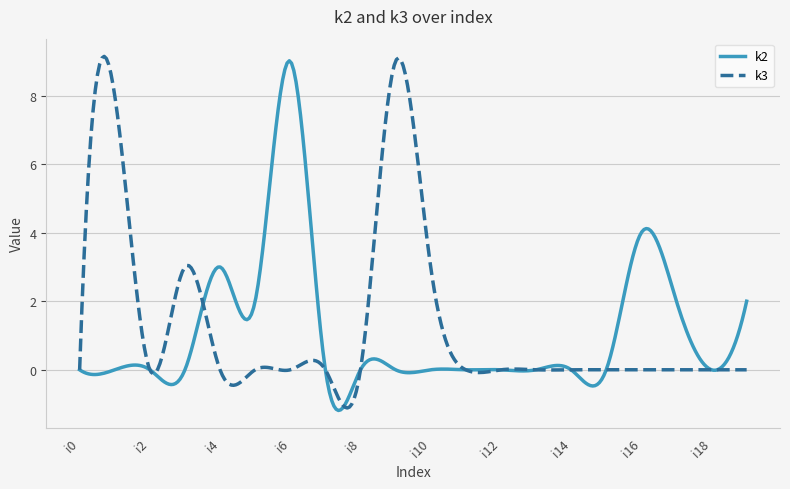

List the series in order of their peak value, highest first.

k3, k2